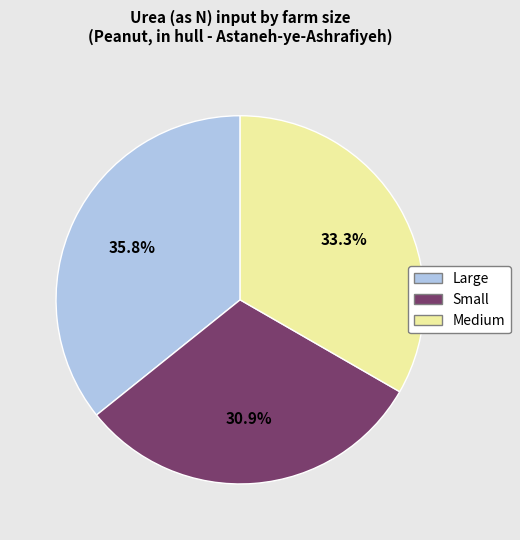

Count the number of slices in the pie.

3